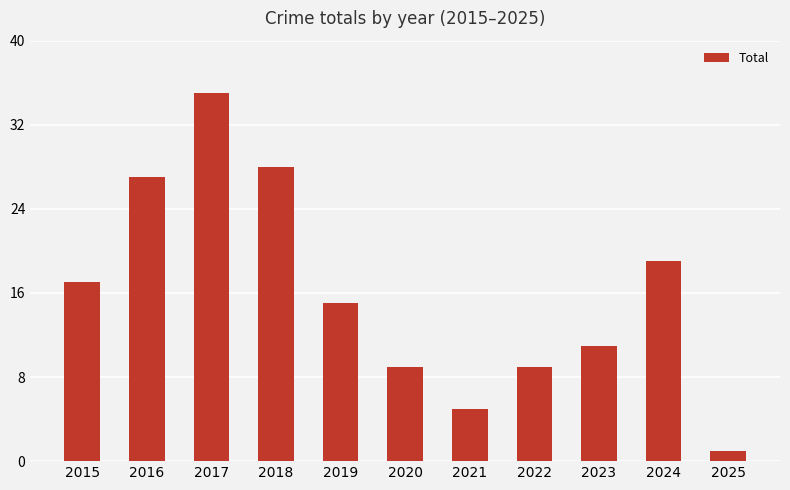

Does the chart contain stacked bars?

No